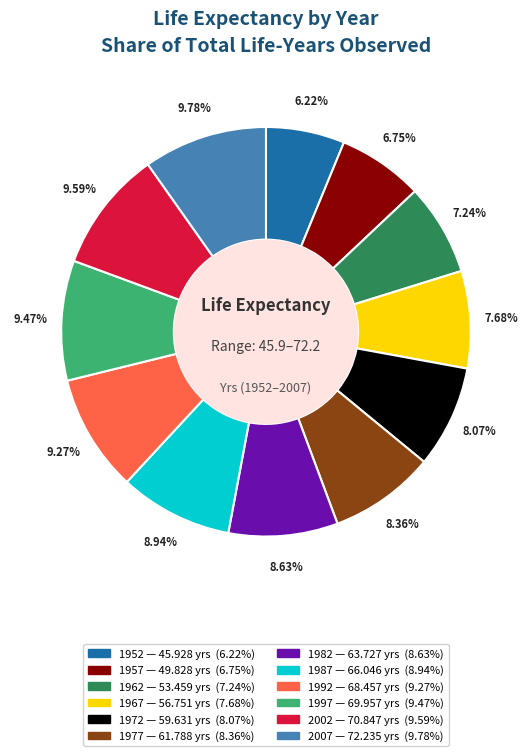

What is the smallest slice in the pie chart?

1952